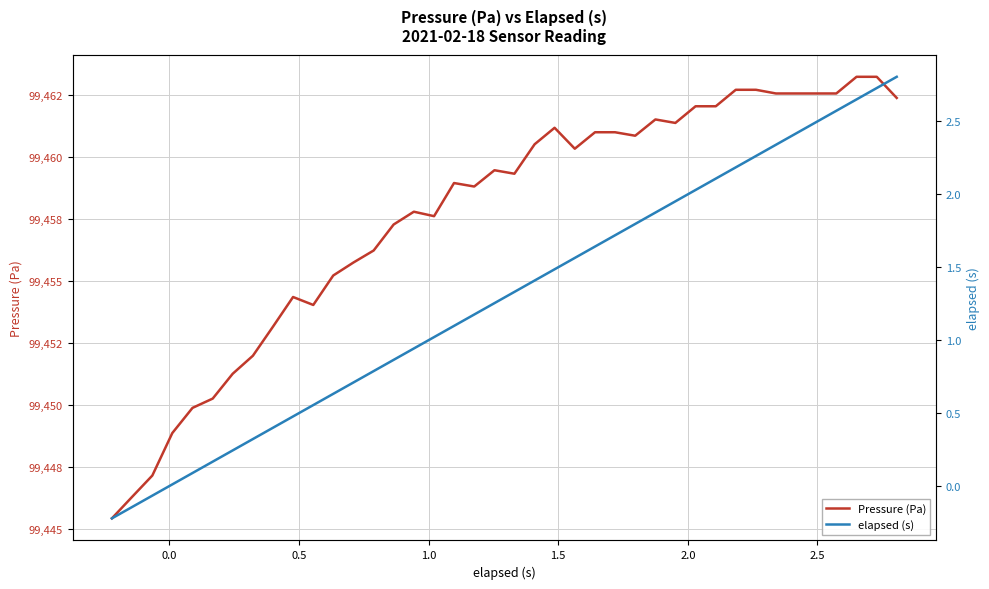

List the series in order of their overall mean, lowest first.

elapsed (s), Pressure (Pa)